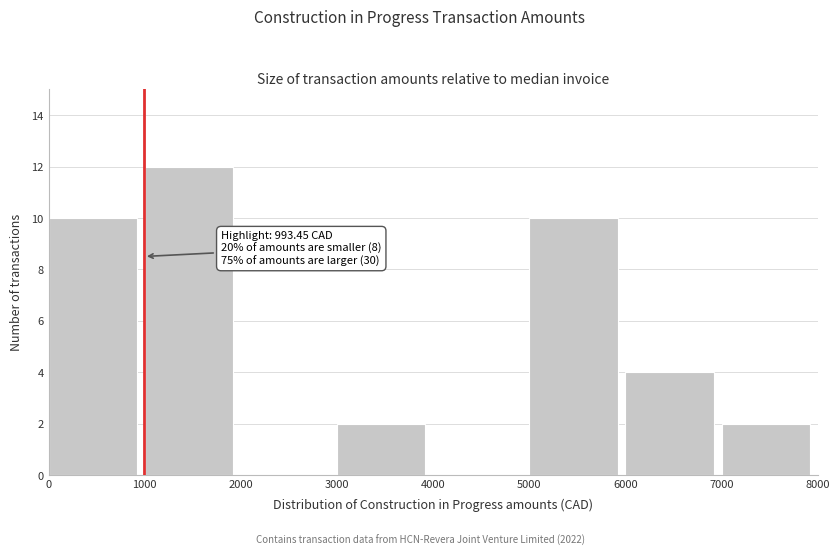

Over which range of the x-axis is the bar tallest?

1000 to 2000